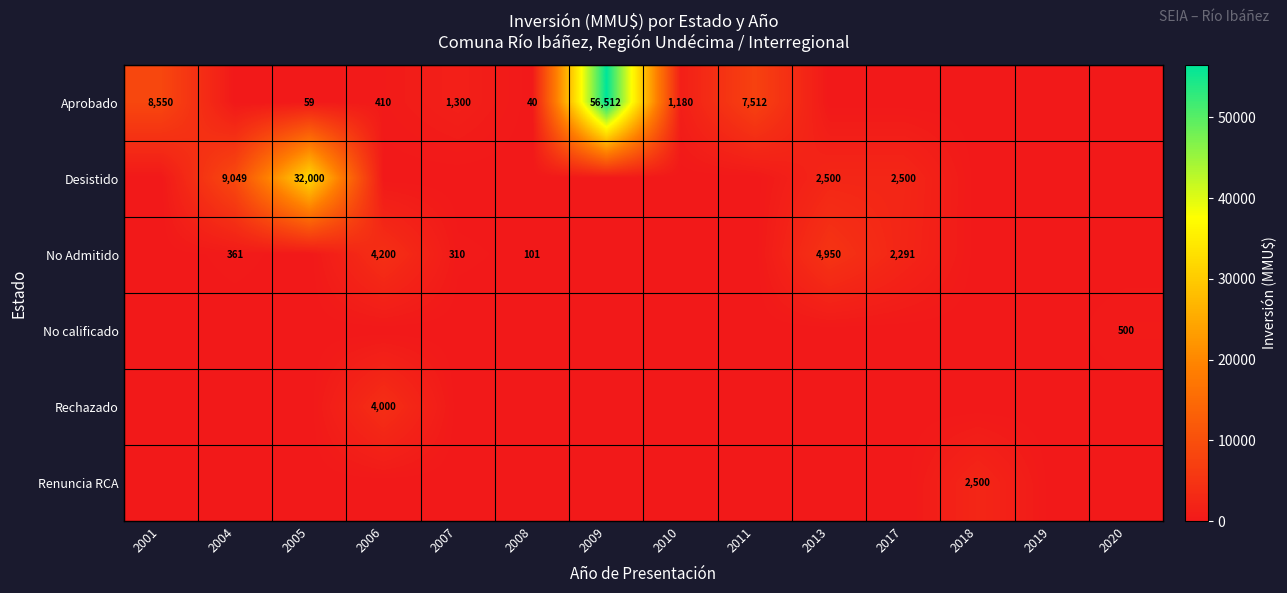

What is the difference between the Aprobado values at 2005 and 2006?

351